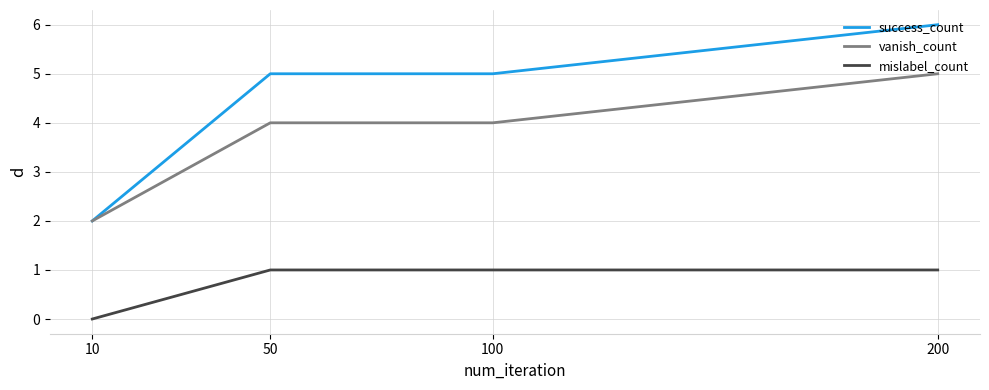

What is the difference between the second highest and minimum values in the success_count series?

3